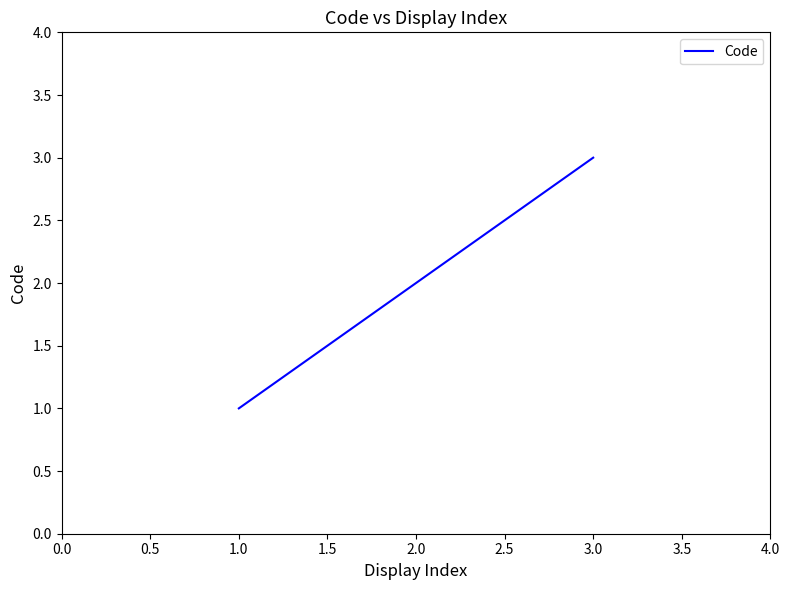

What is the sum of all values?

6